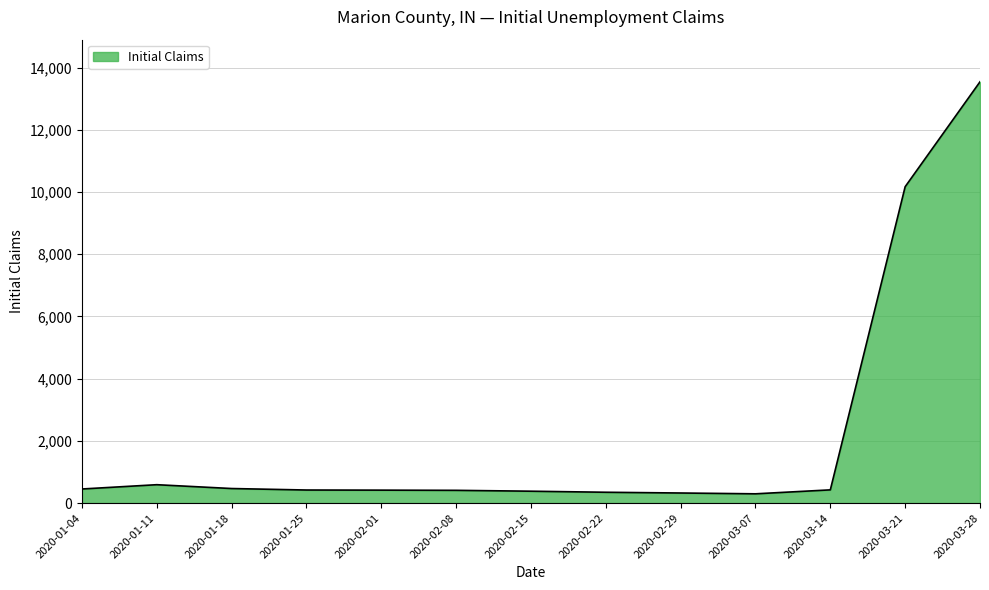

Does the chart display data point markers on the line(s)?

No